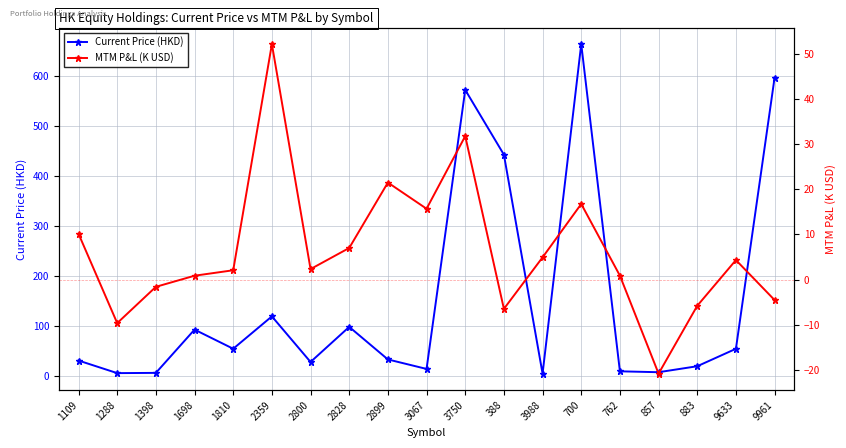

At which label does Current Price (HKD) first exceed 32?

1698